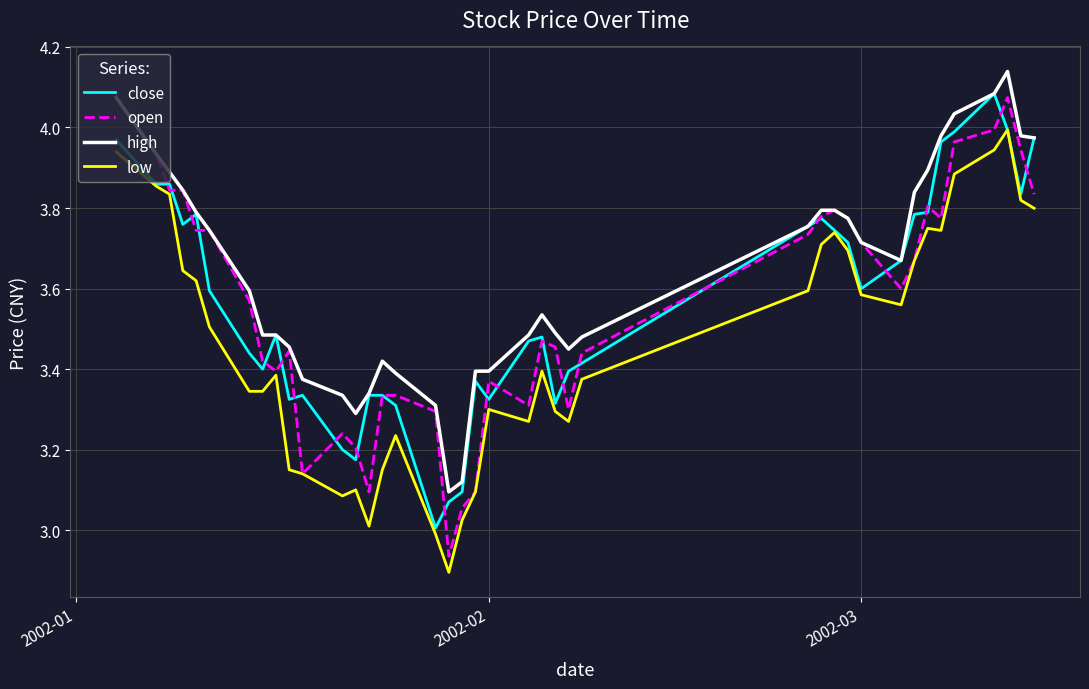

True or false: high and low cross at least once.

False